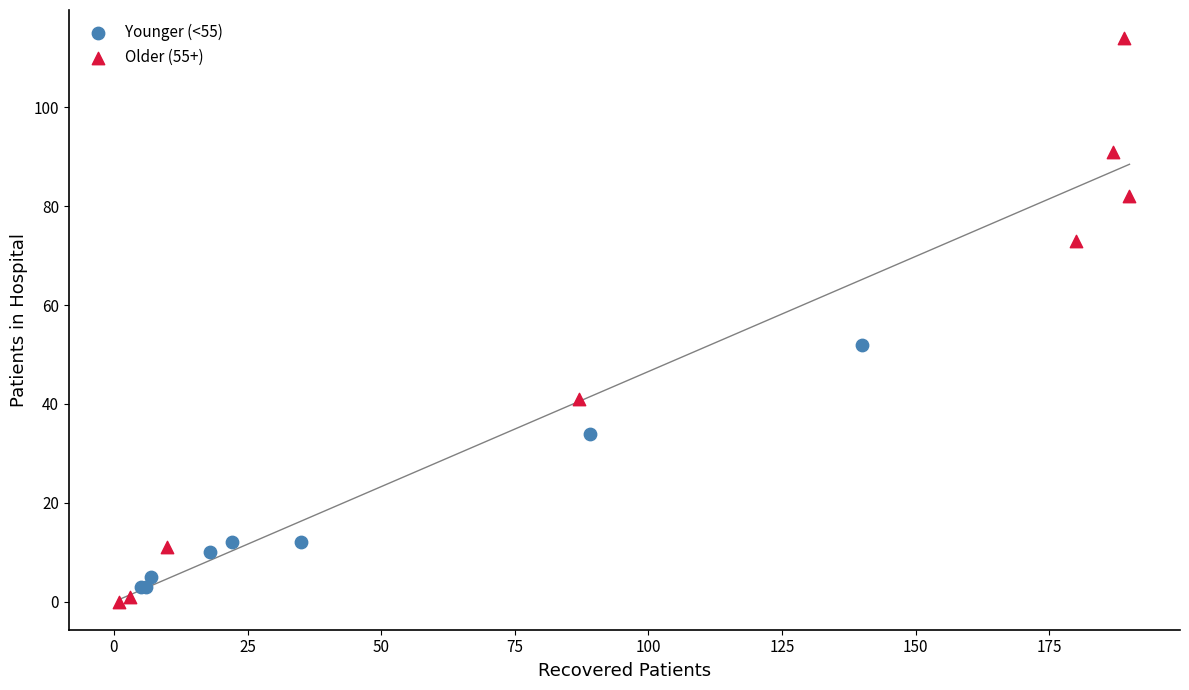

Which series reaches the minimum Y coordinate?

Older (55+)